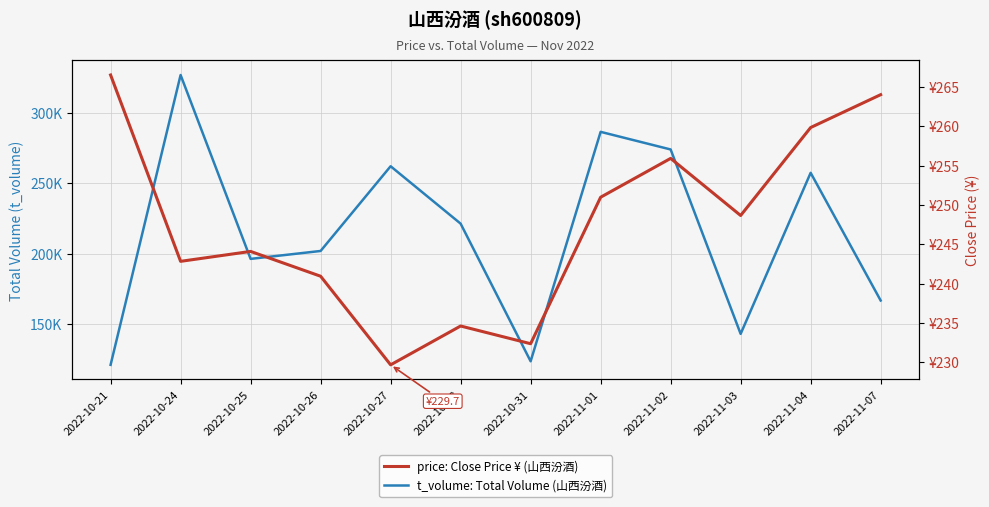

Where is the first local maximum for price: Close Price ¥ (山西汾酒)?

2022-10-25